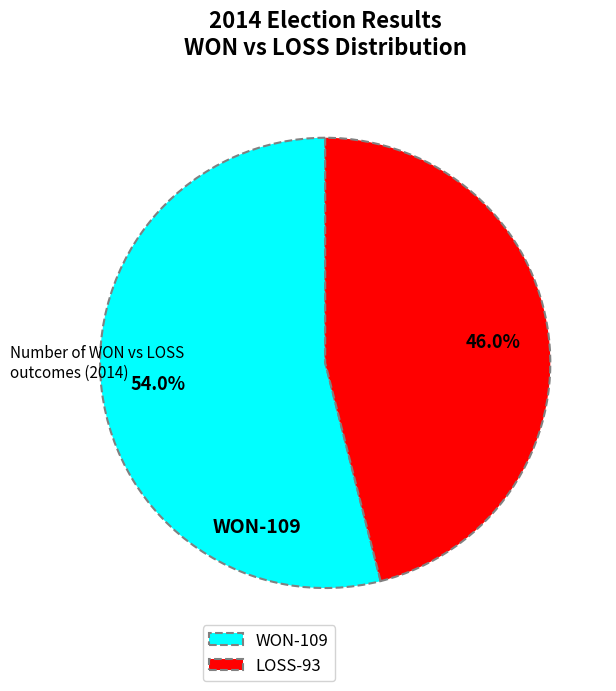

Rank the categories by value from lowest to highest.

LOSS, WON